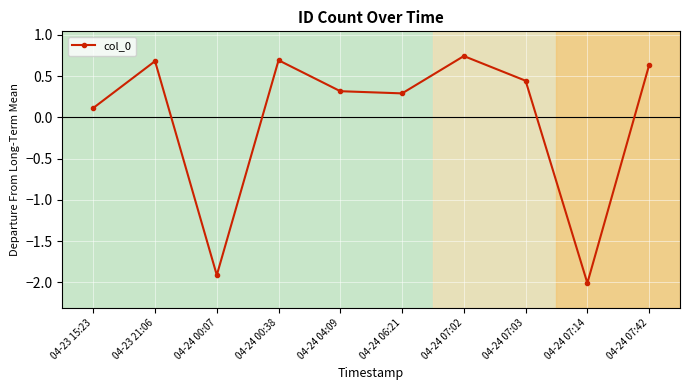

The value at 04-24 07:14 is -1.4. True or false?

False